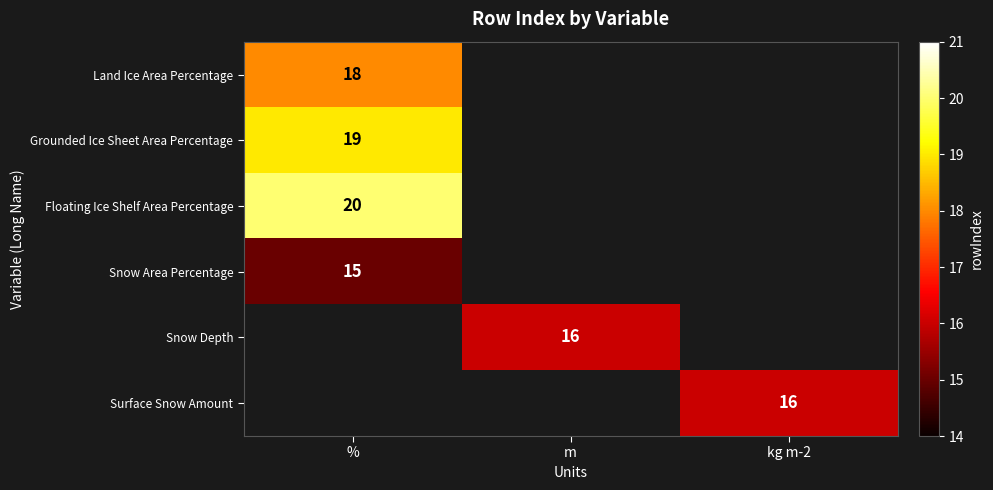

At how many categories does at least one series exceed 19?

1